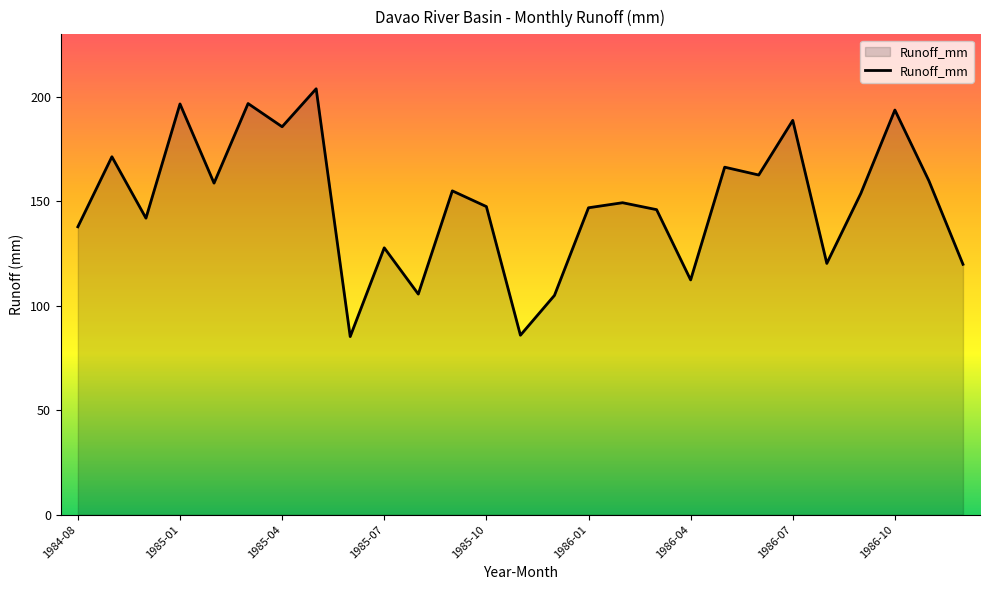

What is the difference between the maximum and minimum values?

118.7